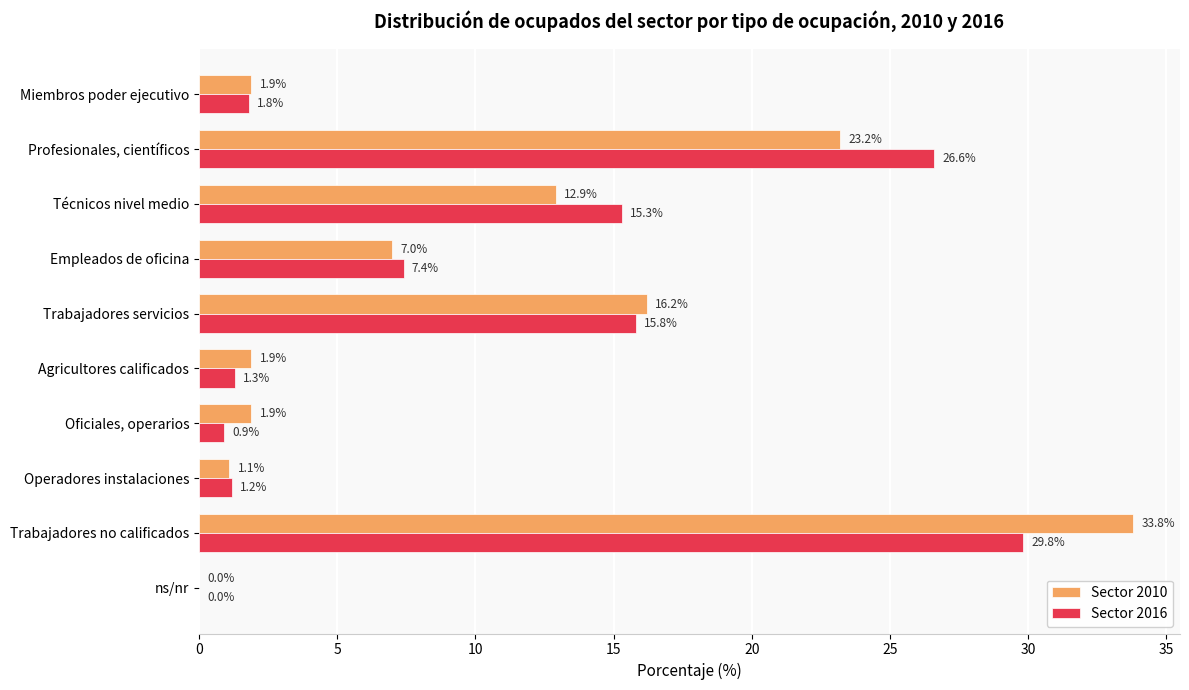

Which series has the largest range (max minus min)?

Sector 2010